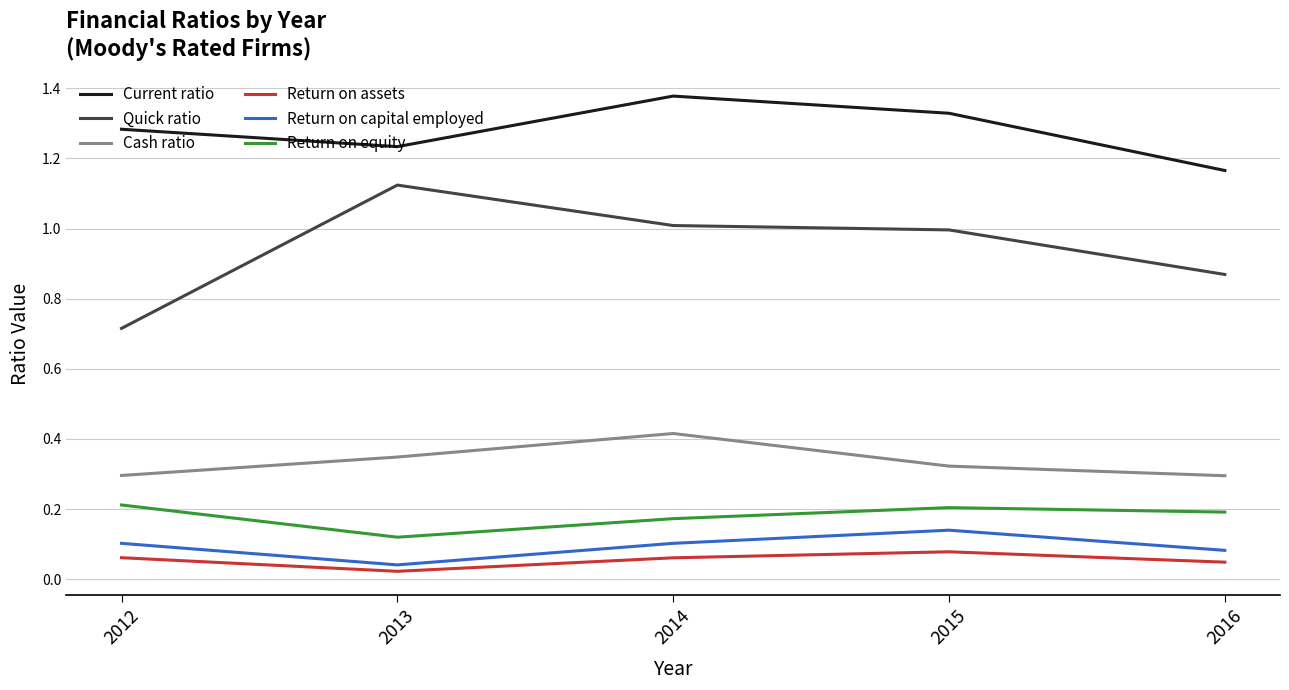

What is the total value across all series at 2016?

2.7